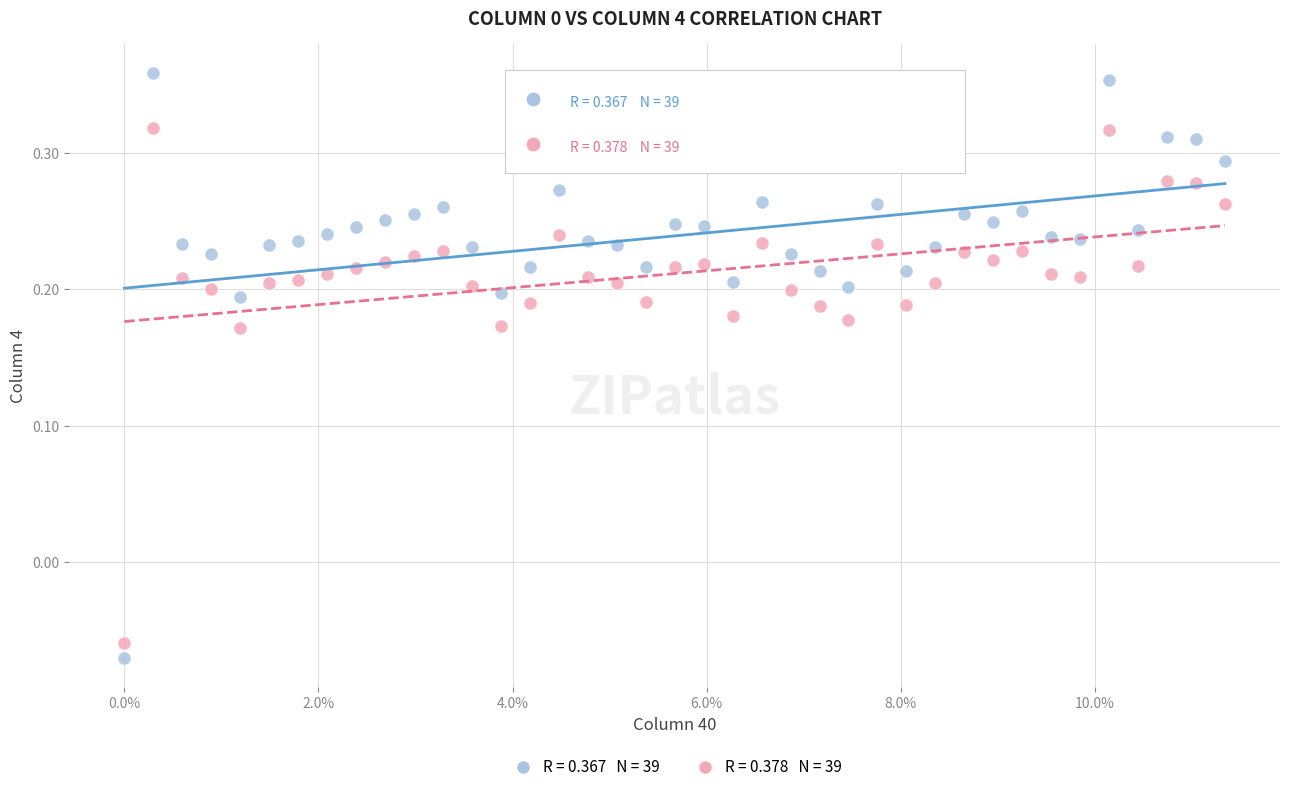

How many points are shown in the scatter plot?

78